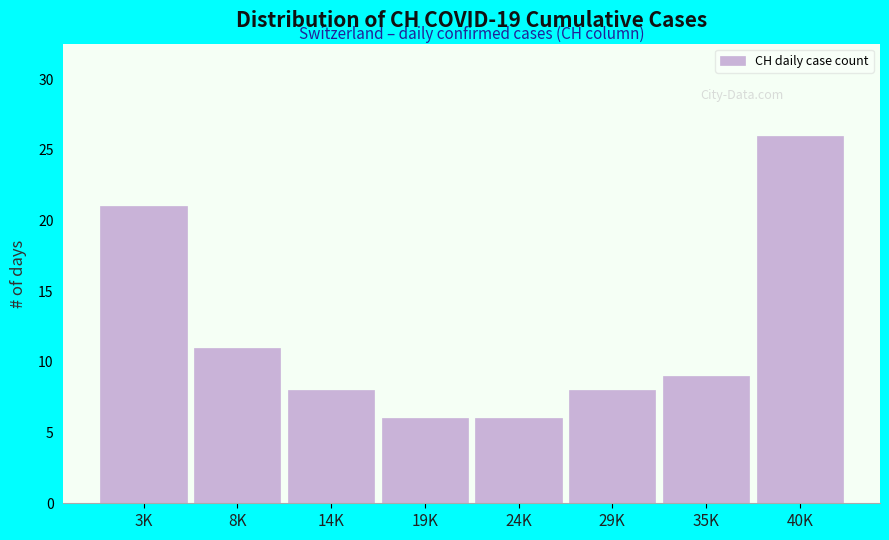

Reading left to right, transcribe all the data shown in this chart.

21	11	8	6	6	8	9	26